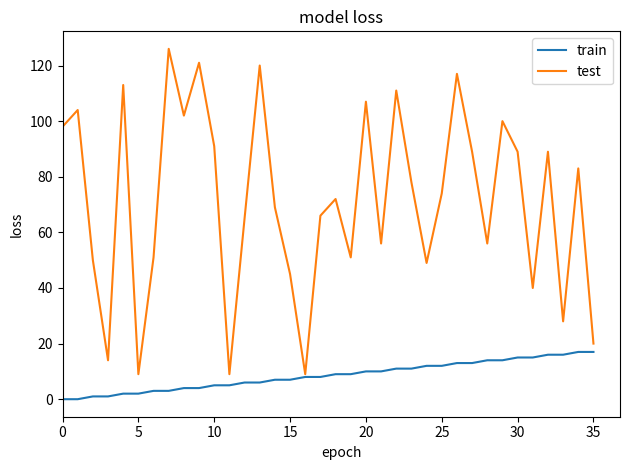

List the series in order of their overall mean, highest first.

test, train